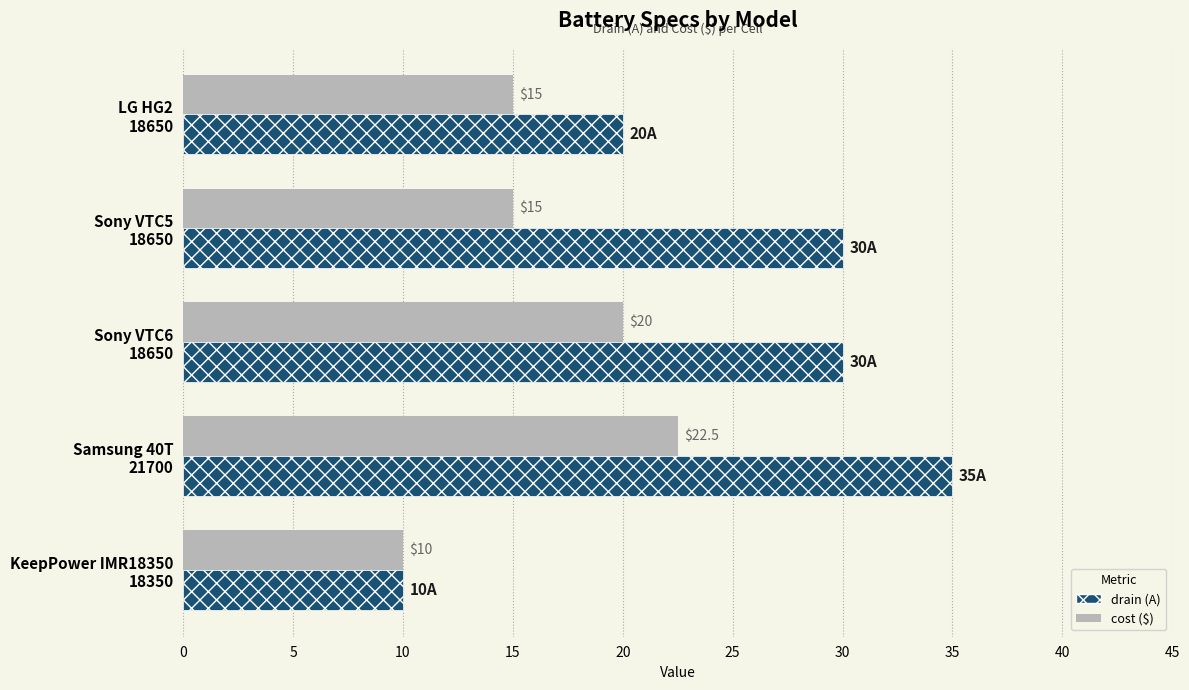

What is the greatest value displayed?

35.0